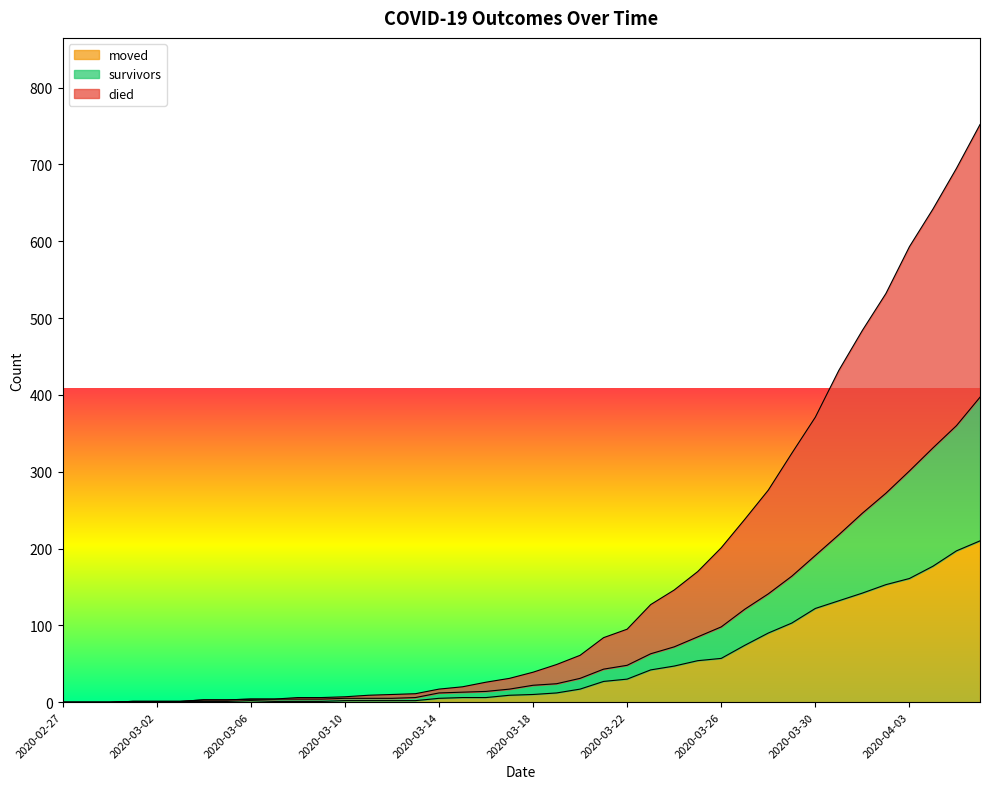

True or false: moved and survivors intersect in this chart.

False